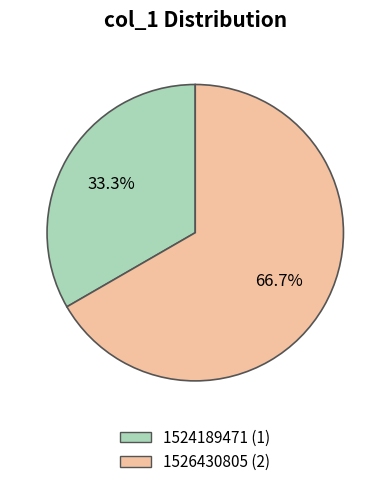

Is there any slice that represents more than half of the pie?

Yes